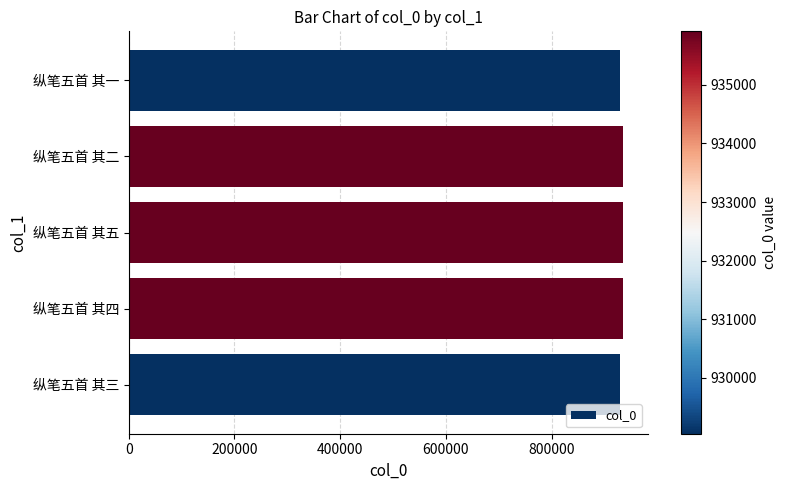

The chart shows a value of 644954 at 纵笔五首 其四. True or false?

False